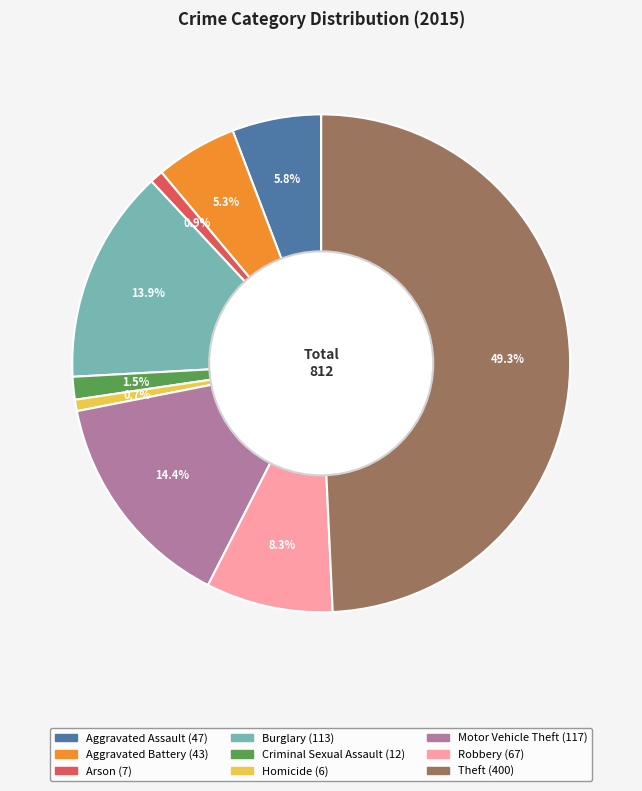

How many slices are in this pie chart?

9